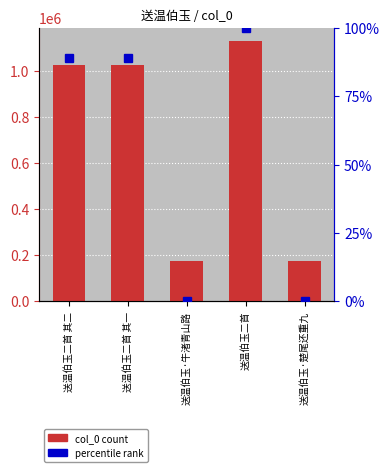

What position from the left is 送温伯玉二首?

4